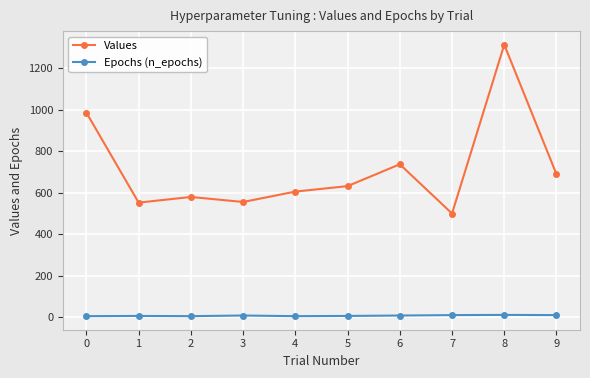

True or false: Values has a value of 1063.9 at 9.

False